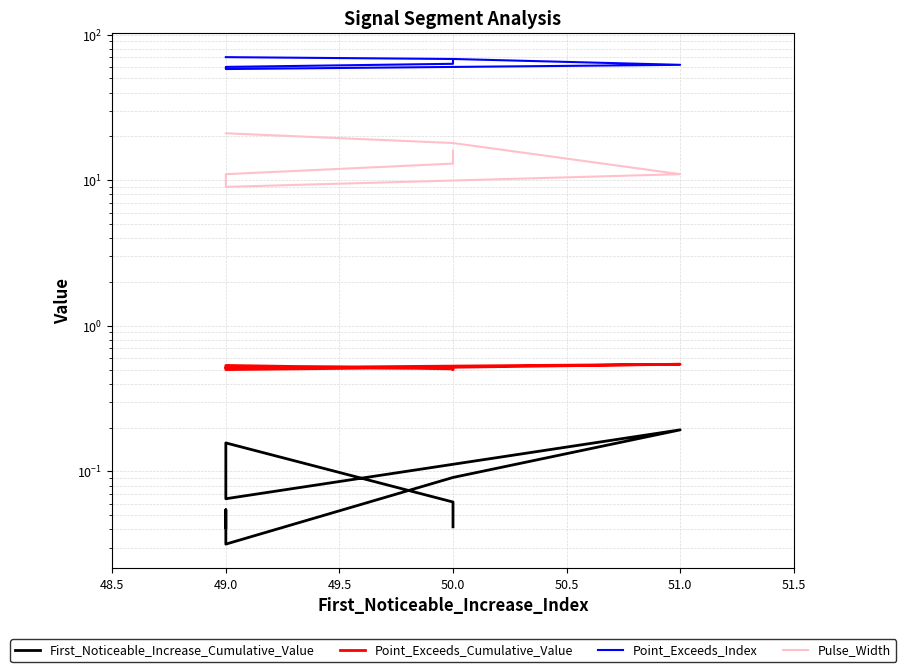

Rank the series at 50.0 from highest to lowest value.

Point_Exceeds_Index, Pulse_Width, Point_Exceeds_Cumulative_Value, First_Noticeable_Increase_Cumulative_Value